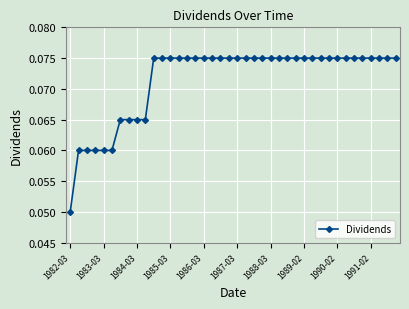

How many values are between 0 and 1?

40